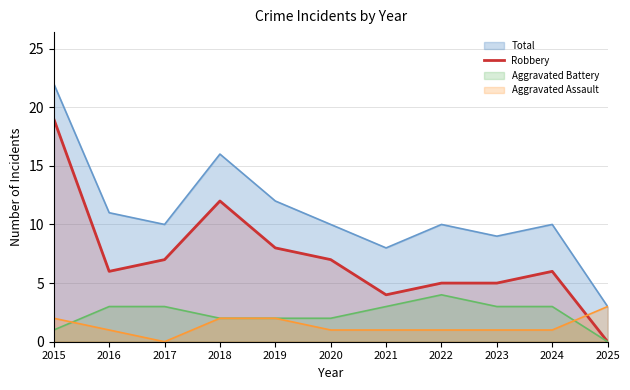

Is the value of Aggravated Battery at 2018 greater than the value of Robbery at 2023?

No